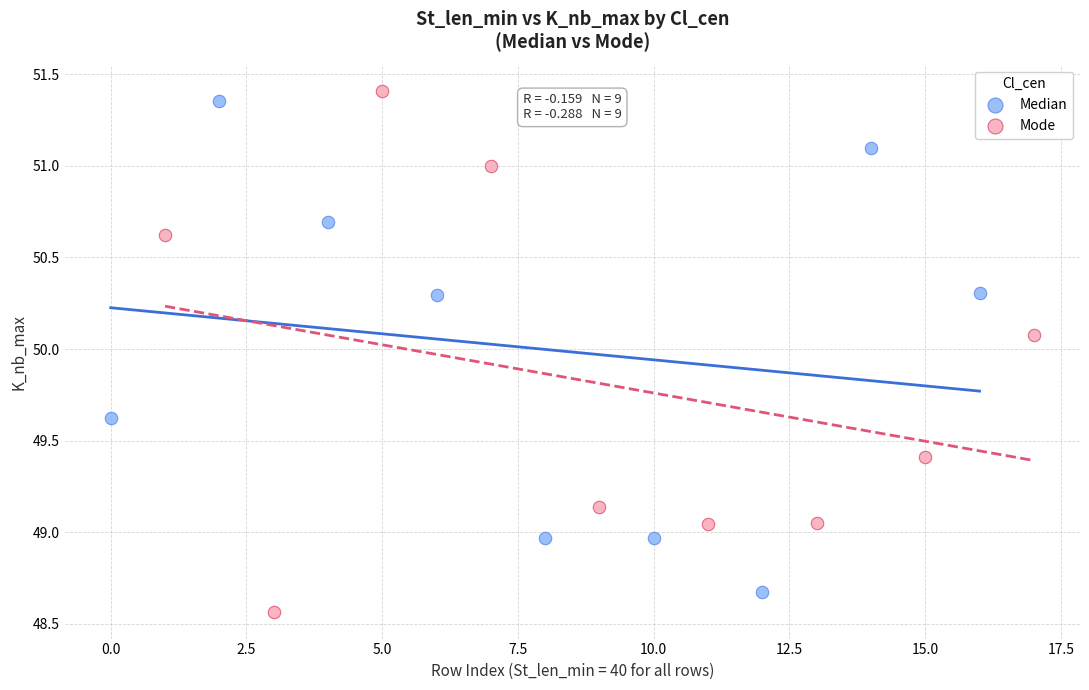

Which series contains the highest Y value?

Mode